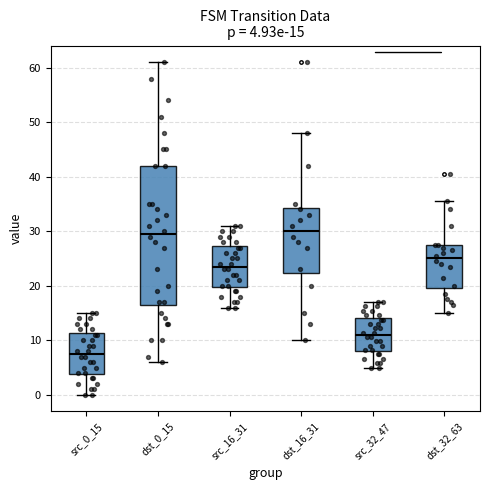

Which box has the lowest median line?

src_0_15